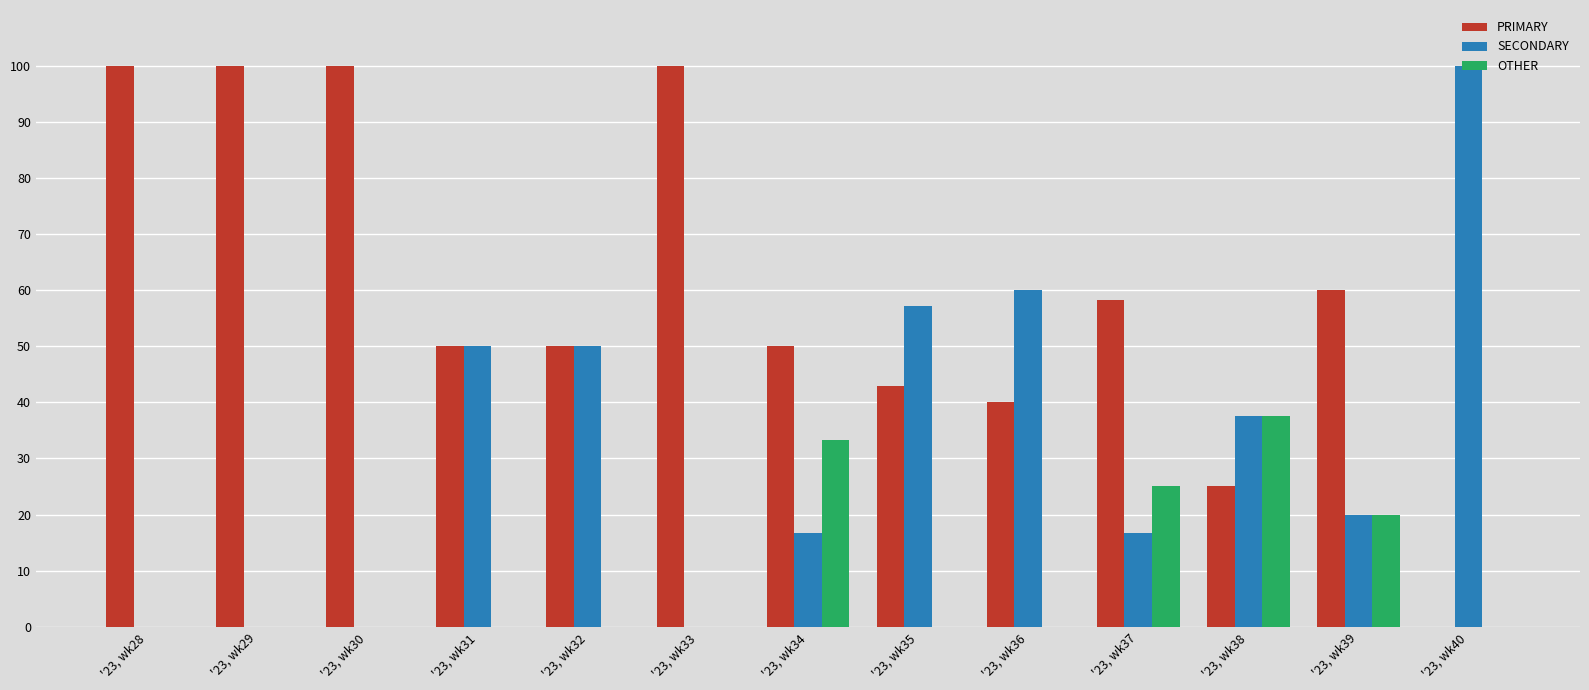

Reading left to right, transcribe all the data shown in this chart.

PRIMARY: '23, wk28=100.0	'23, wk29=100.0	'23, wk30=100.0	'23, wk31=50.0	'23, wk32=50.0	'23, wk33=100.0	'23, wk34=50.0	'23, wk35=42.9	'23, wk36=40.0	'23, wk37=58.3	'23, wk38=25.0	'23, wk39=60.0	'23, wk40=0.0
SECONDARY: '23, wk28=0.0	'23, wk29=0.0	'23, wk30=0.0	'23, wk31=50.0	'23, wk32=50.0	'23, wk33=0.0	'23, wk34=16.7	'23, wk35=57.1	'23, wk36=60.0	'23, wk37=16.7	'23, wk38=37.5	'23, wk39=20.0	'23, wk40=100.0
OTHER: '23, wk28=0.0	'23, wk29=0.0	'23, wk30=0.0	'23, wk31=0.0	'23, wk32=0.0	'23, wk33=0.0	'23, wk34=33.3	'23, wk35=0.0	'23, wk36=0.0	'23, wk37=25.0	'23, wk38=37.5	'23, wk39=20.0	'23, wk40=0.0